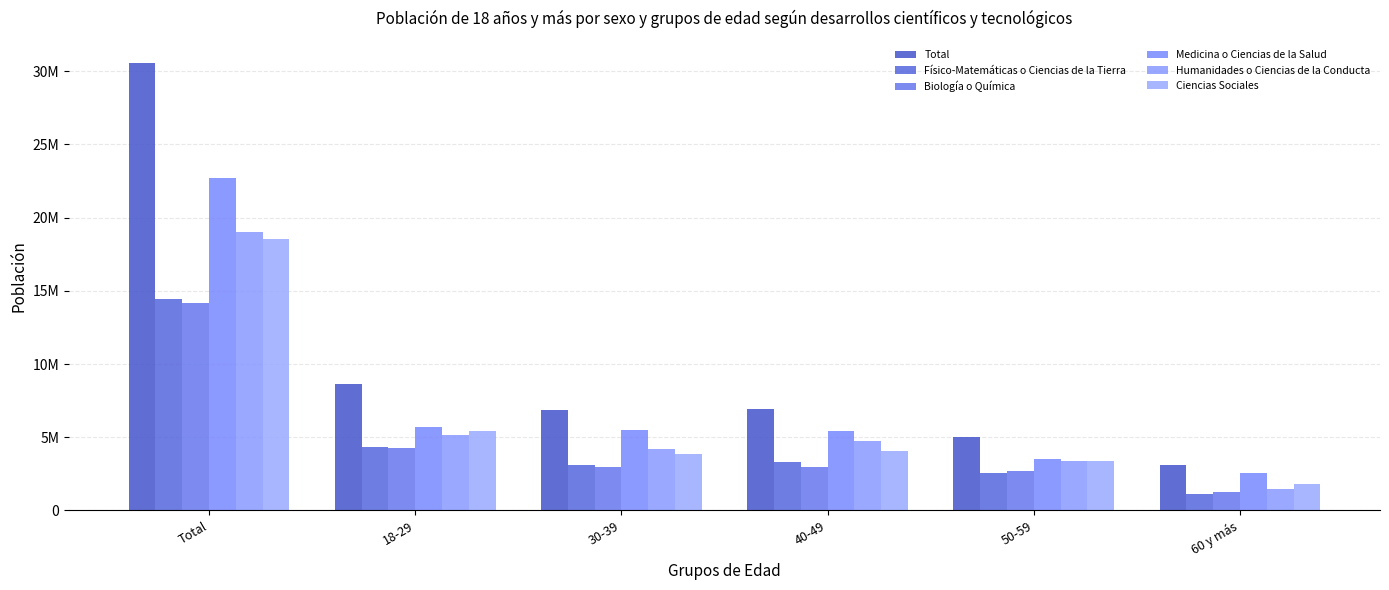

At which category is the sum across all series the highest?

Total